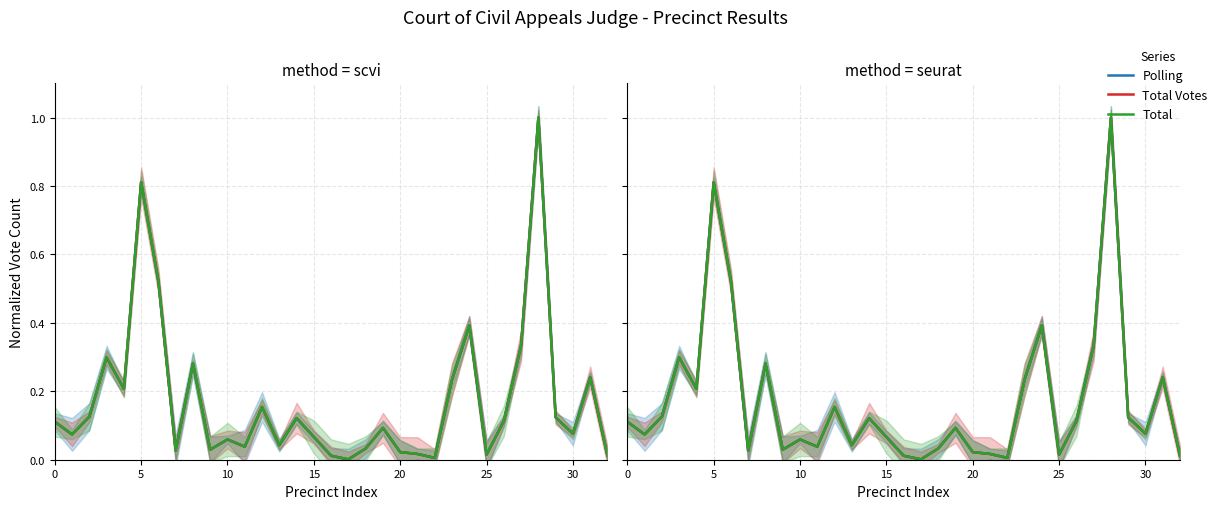

Is the value of Polling at 14 greater than the value of Total at 21?

Yes